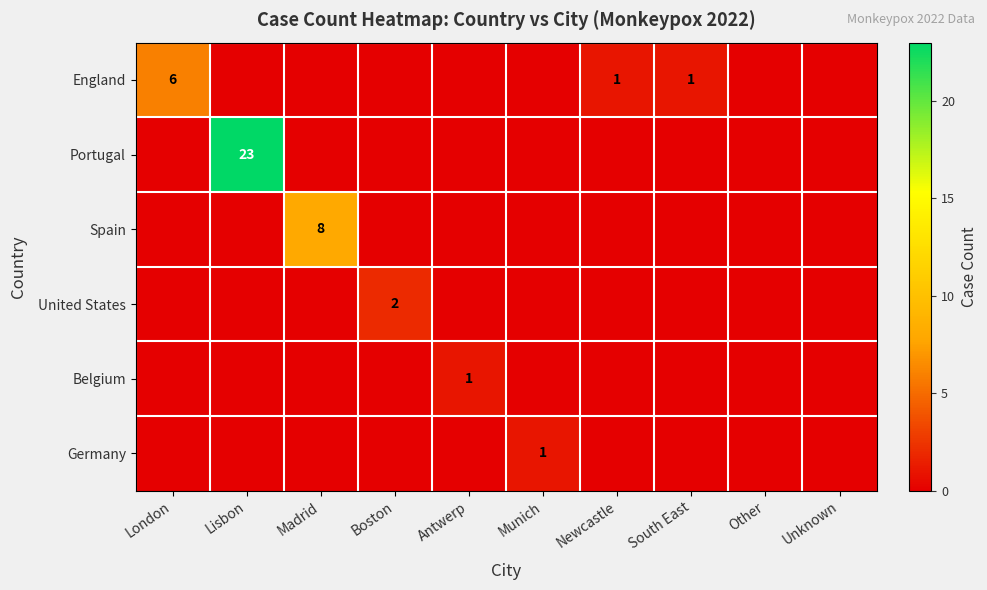

Is it true that United States equals 1 at Unknown?

False